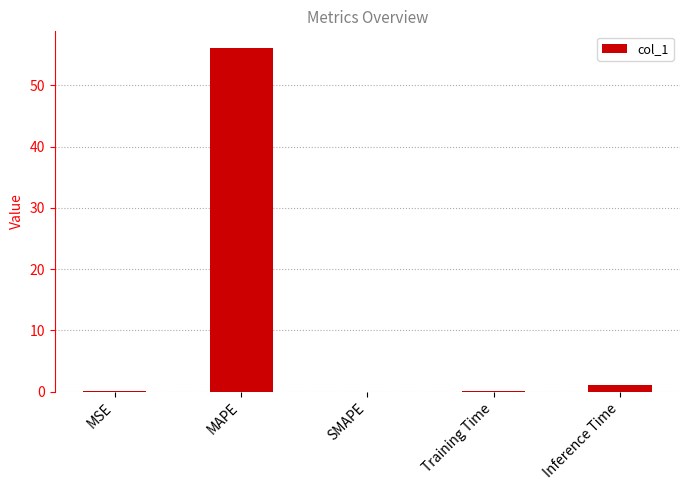

Which label corresponds to the largest value in the chart?

MAPE